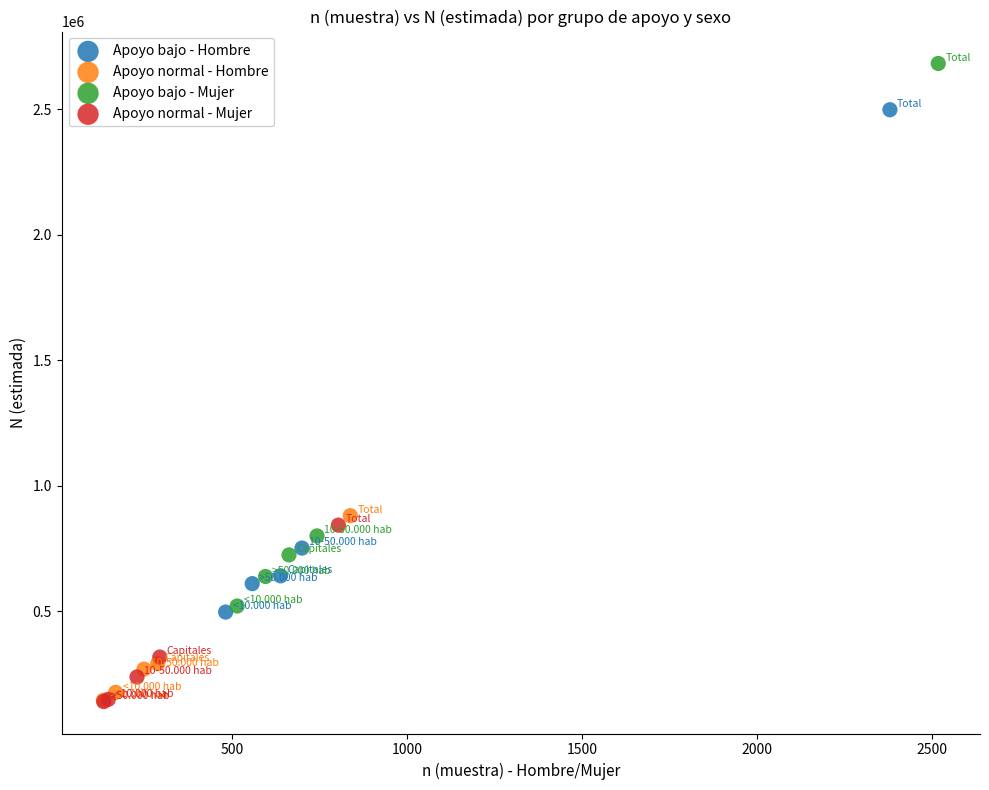

What are all the series names shown in the legend?

Apoyo bajo - Hombre, Apoyo normal - Hombre, Apoyo bajo - Mujer, Apoyo normal - Mujer